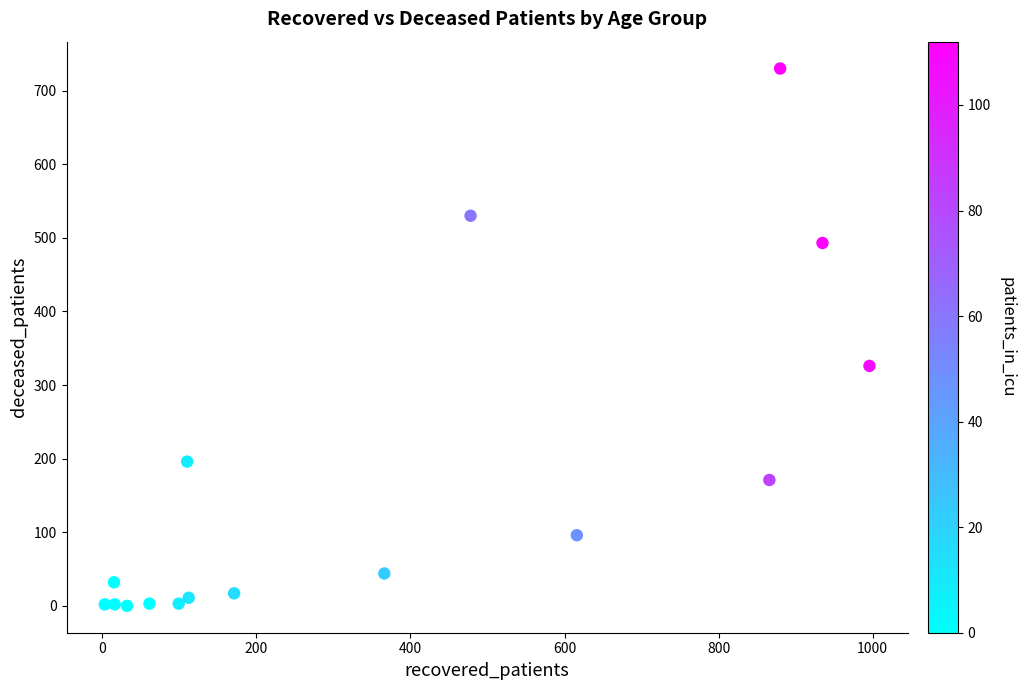

What Y value in the scatter plot is closest to 365?

326